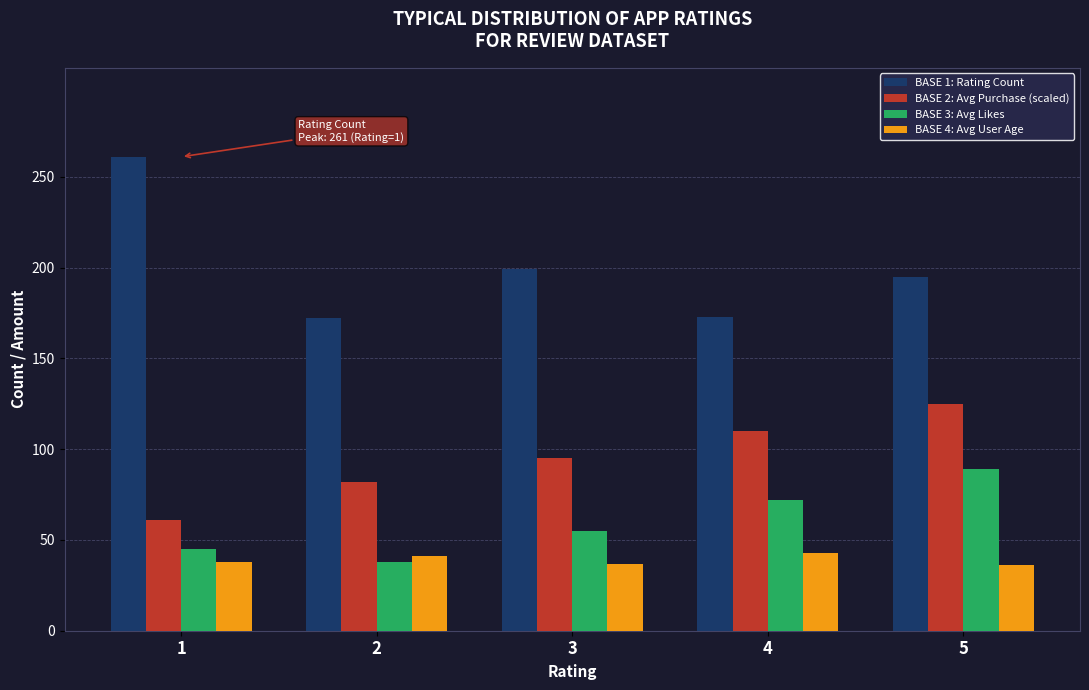

At how many categories does at least one series exceed 130?

5